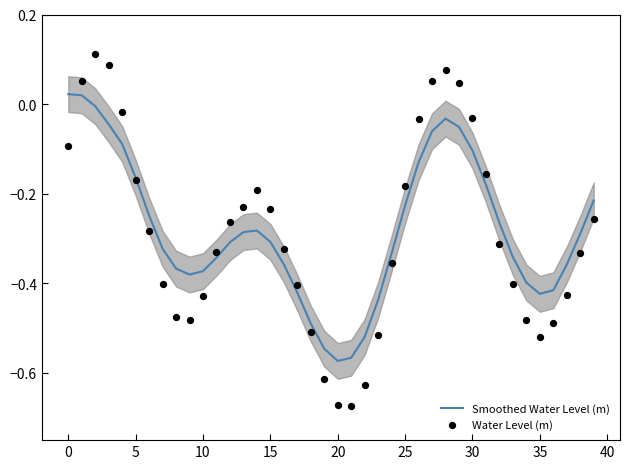

What are all the series names shown in the legend?

Smoothed Water Level (m), Water Level (m)